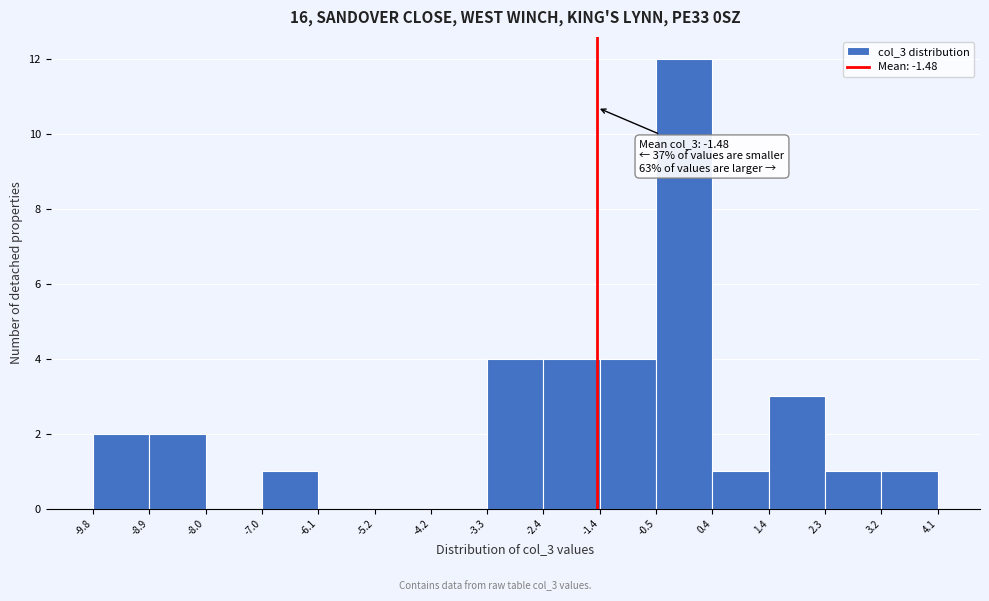

Over which range of the x-axis is the bar tallest?

-0.5 to 0.4